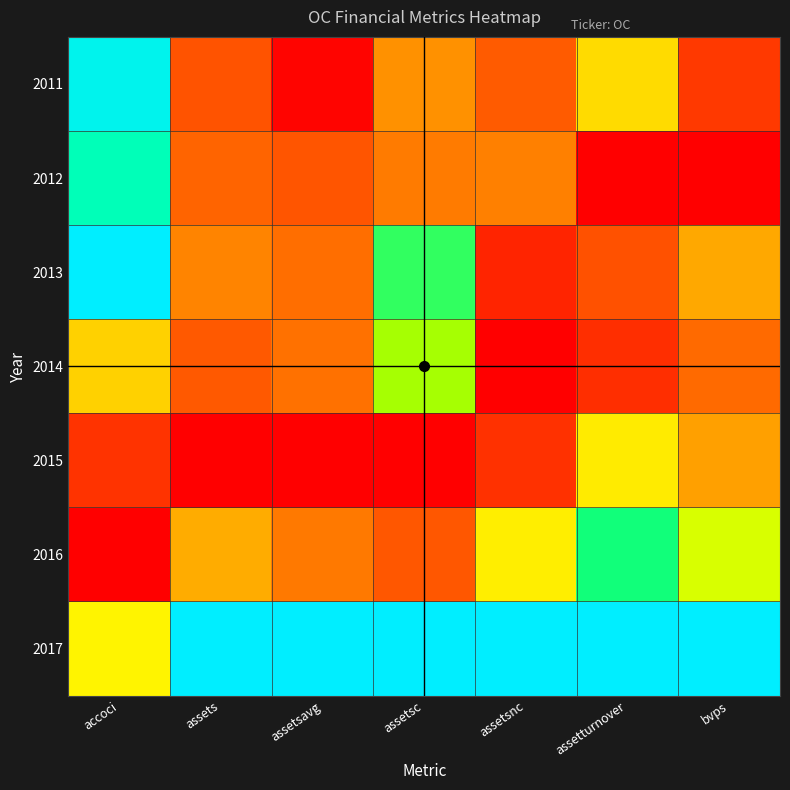

What is the difference between the highest and lowest values at assetturnover?

1.0